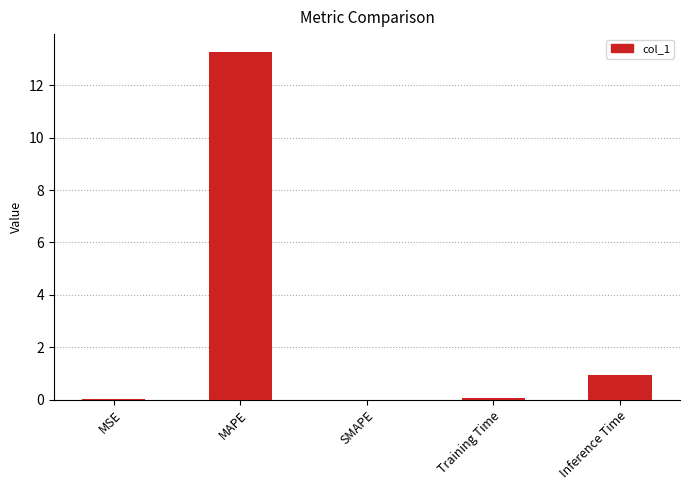

Between Training Time and MAPE, which is larger?

MAPE